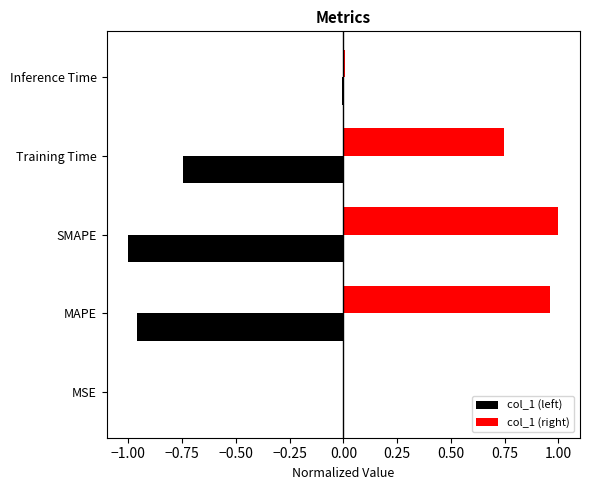

True or false: col_1 (left) has a value of -1.0 at MAPE.

True